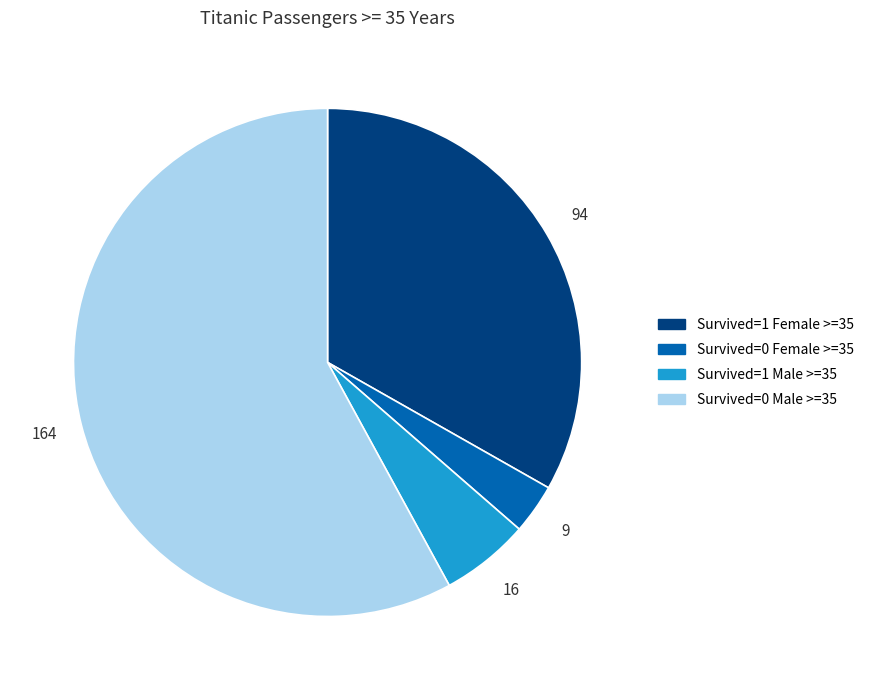

Is there any slice that represents more than half of the pie?

Yes